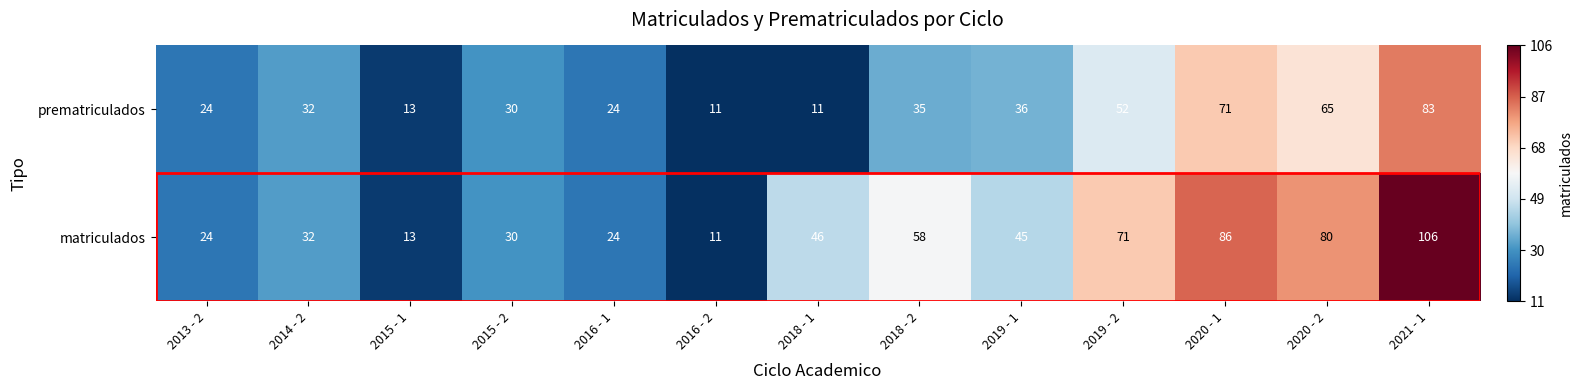

True or false: prematriculados has a value of 71 at 2020 - 1.

True